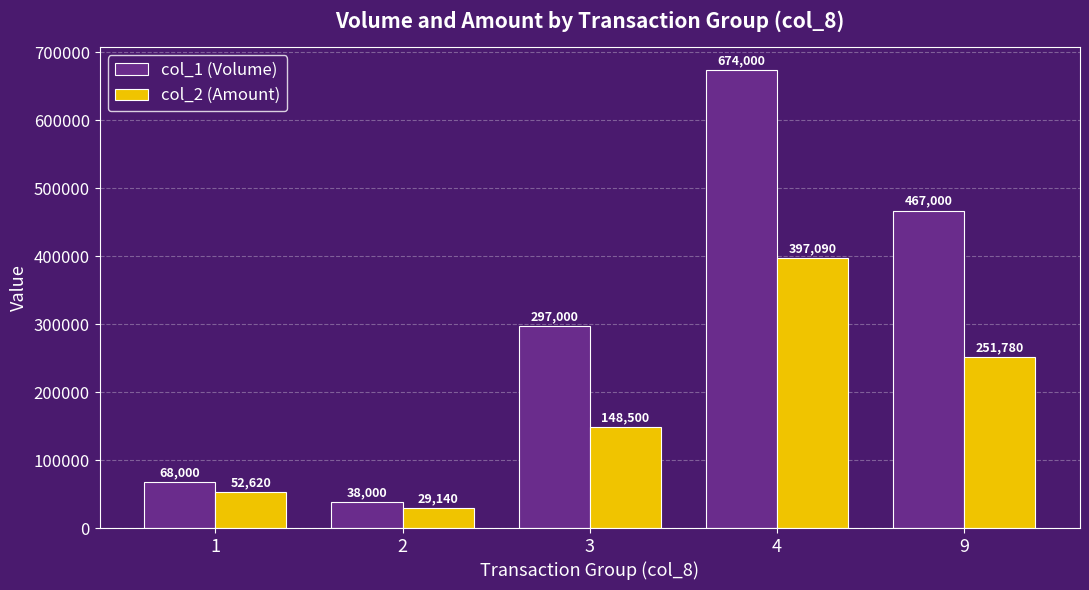

What is the sum of all col_2 (Amount) values?

879130